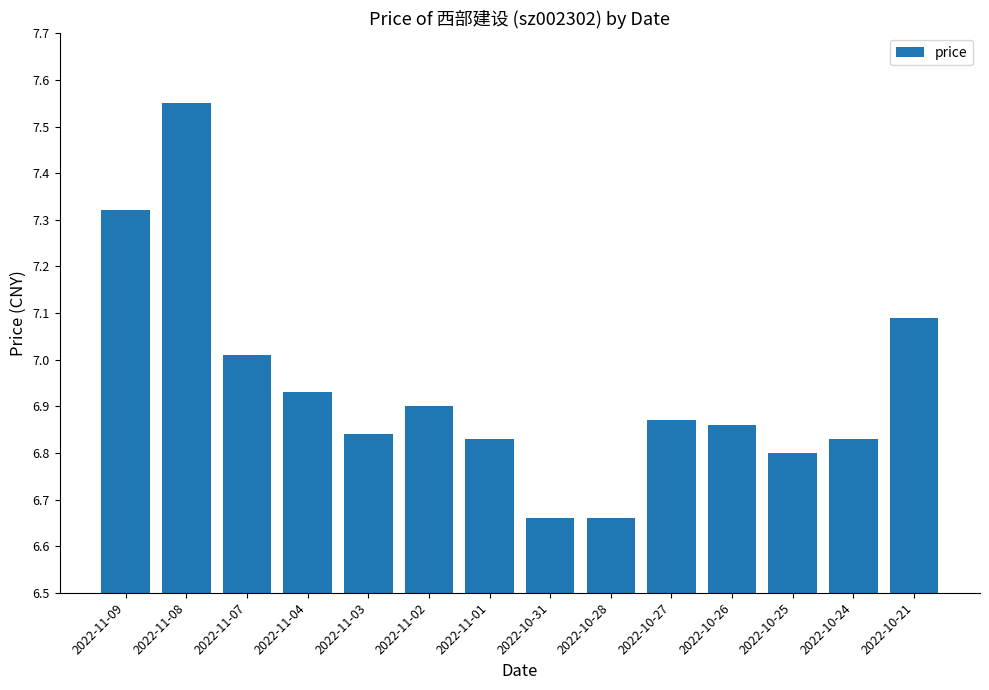

What is the difference between the values at 2022-10-21 and 2022-11-01?

0.3